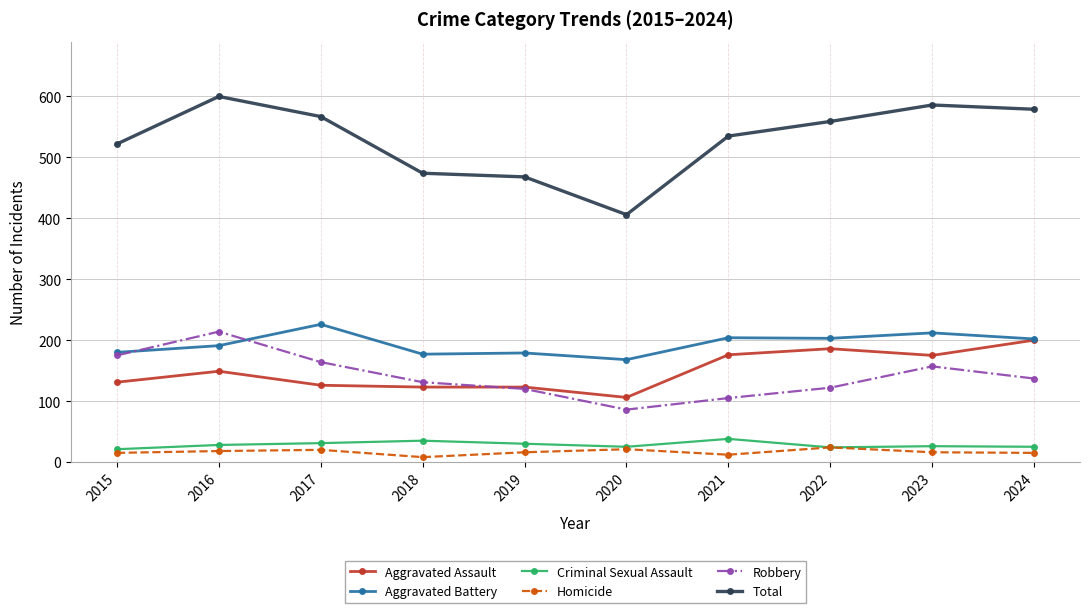

Rank the categories by Total value from highest to lowest.

2016, 2023, 2024, 2017, 2022, 2021, 2015, 2018, 2019, 2020